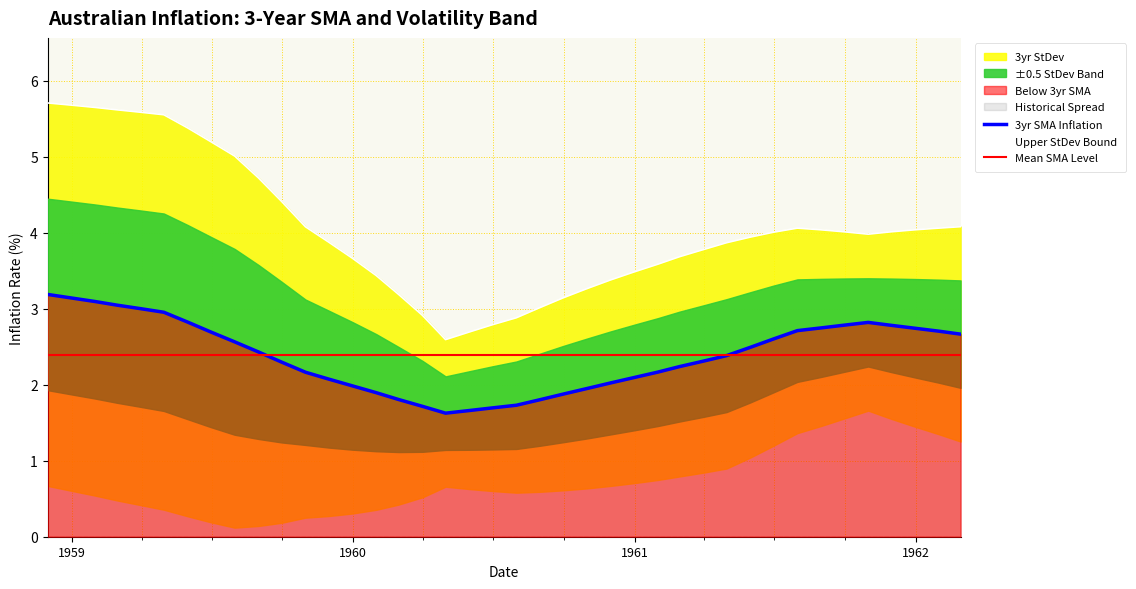

Does the chart have visible grid lines?

Yes